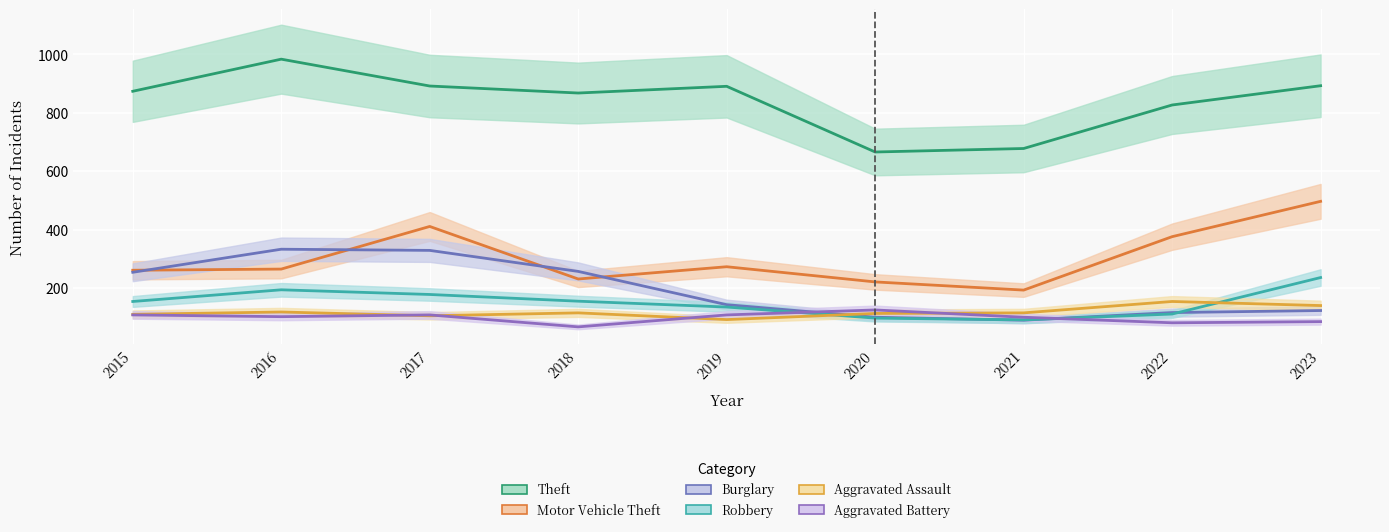

Where do Burglary and Motor Vehicle Theft first cross each other?

2015 and 2016